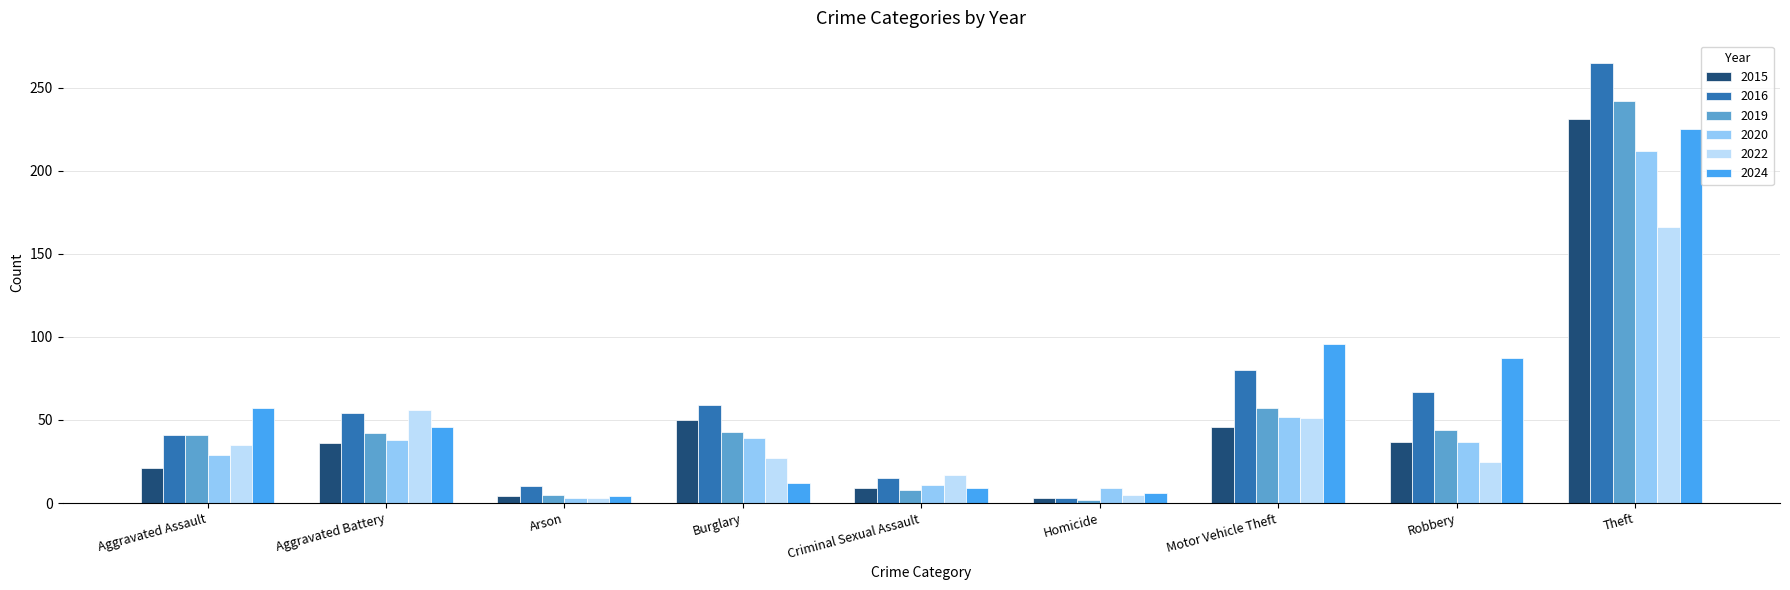

What is the approximate value of 2019 at Criminal Sexual Assault?

8